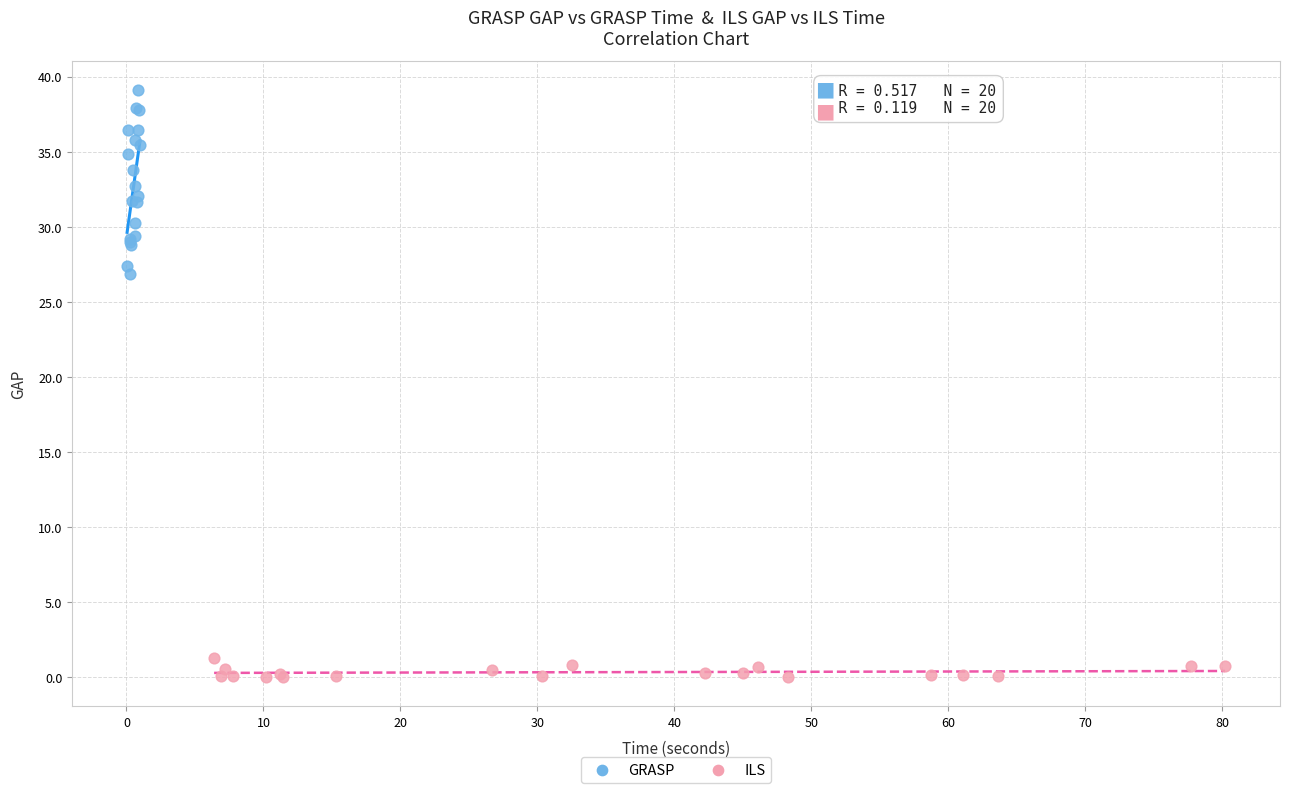

Which series has the largest Y range (max minus min)?

GRASP